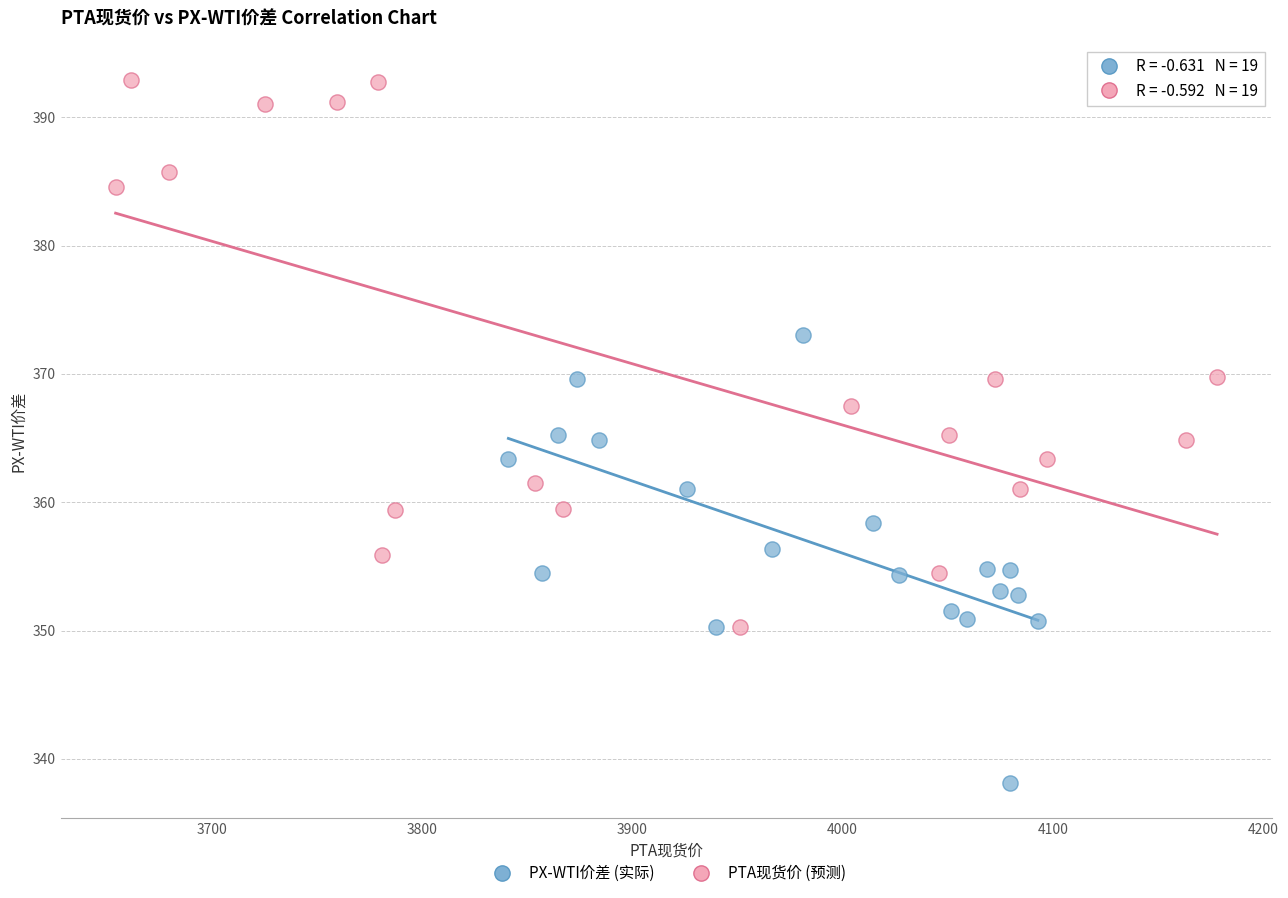

Which series contains the lowest Y value?

PX-WTI价差 (实际)